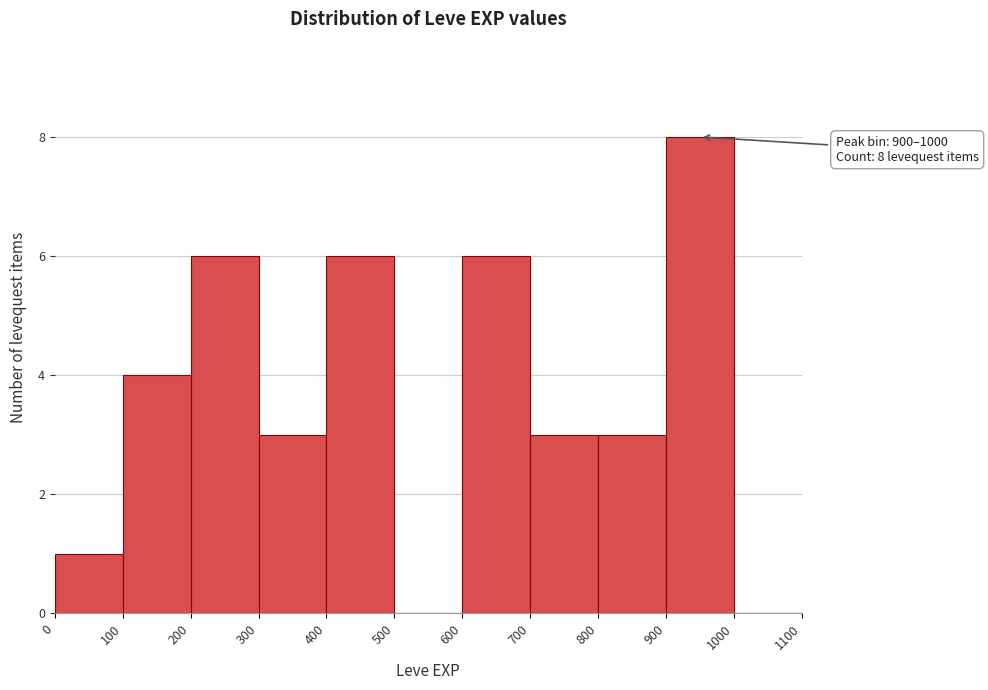

Which range on the x-axis has the tallest bar?

900 to 1000